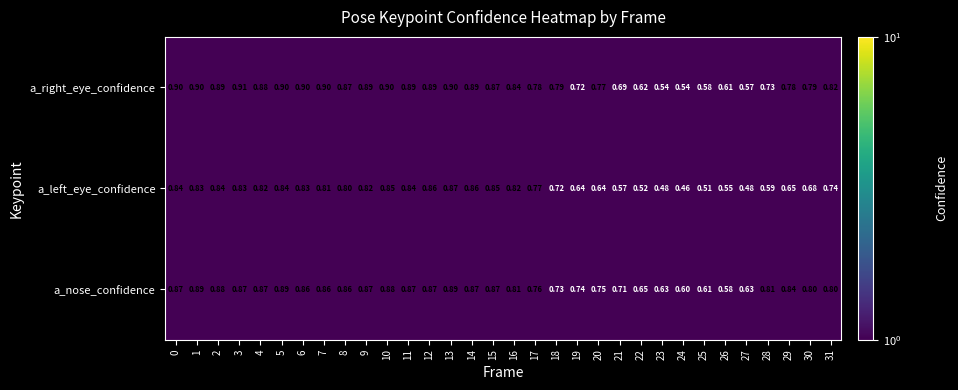

Which series has the largest total across all categories?

a_right_eye_confidence